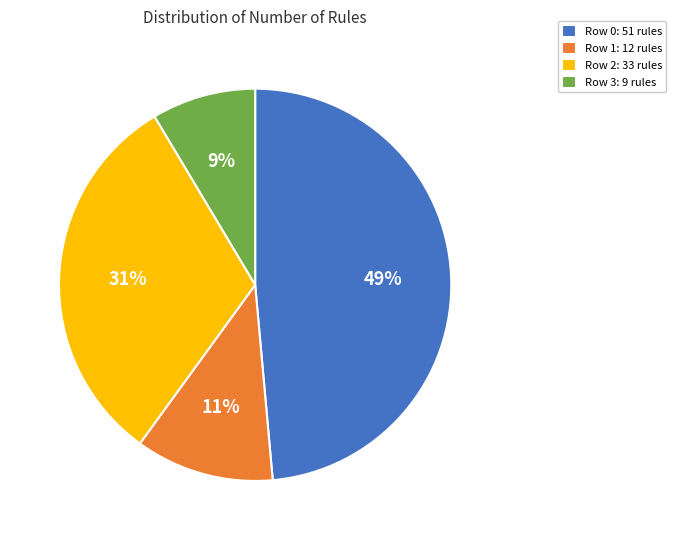

To the nearest percent, what is the difference between the Row 0 and Row 3 slice percentages?

40%